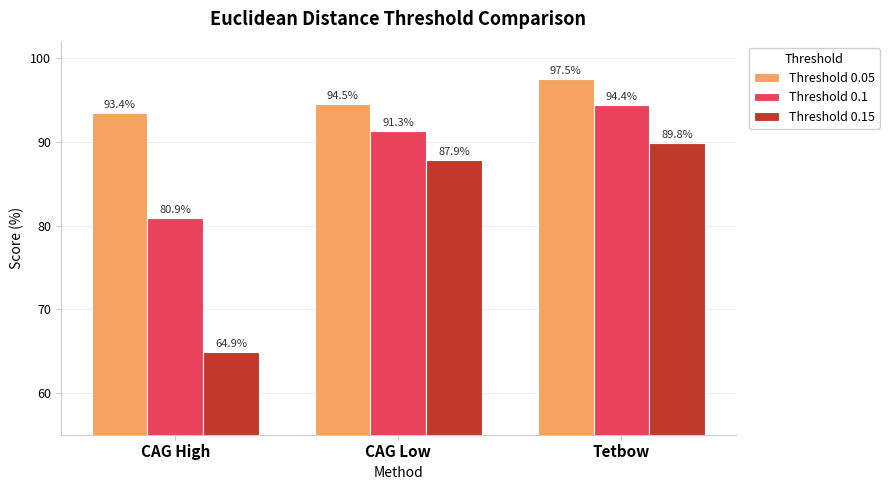

The value of Threshold 0.05 at Tetbow is 97.5. True or false?

True